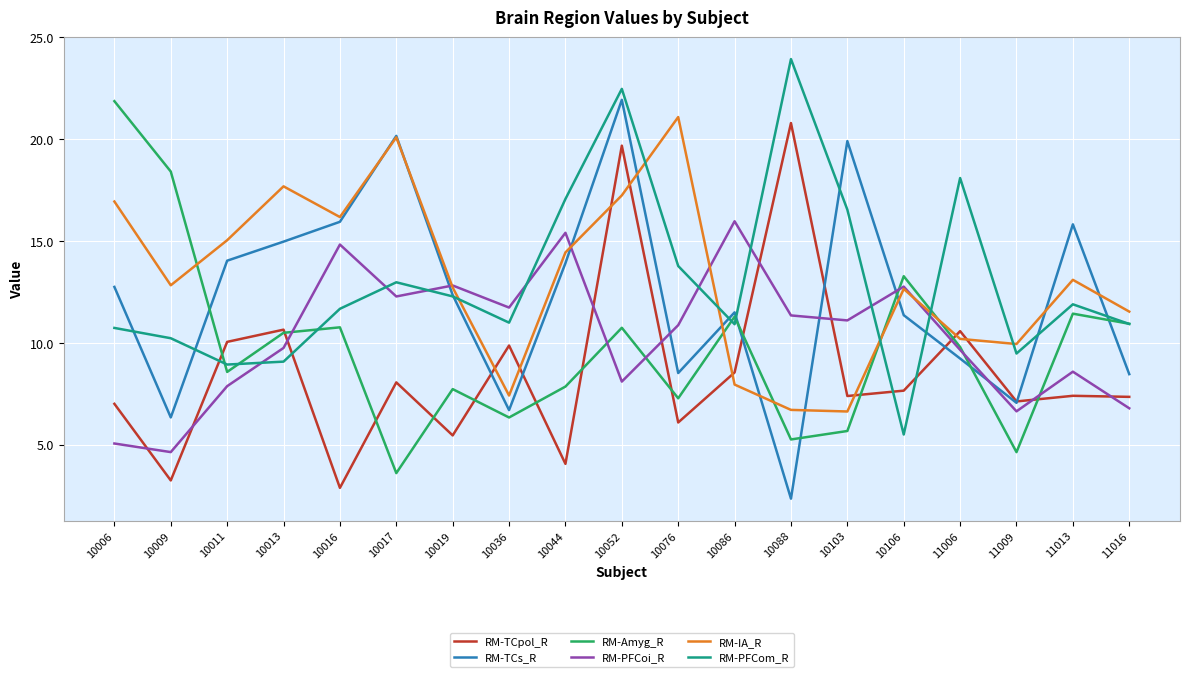

What is the approximate value of RM-TCs_R at 10017?

20.2